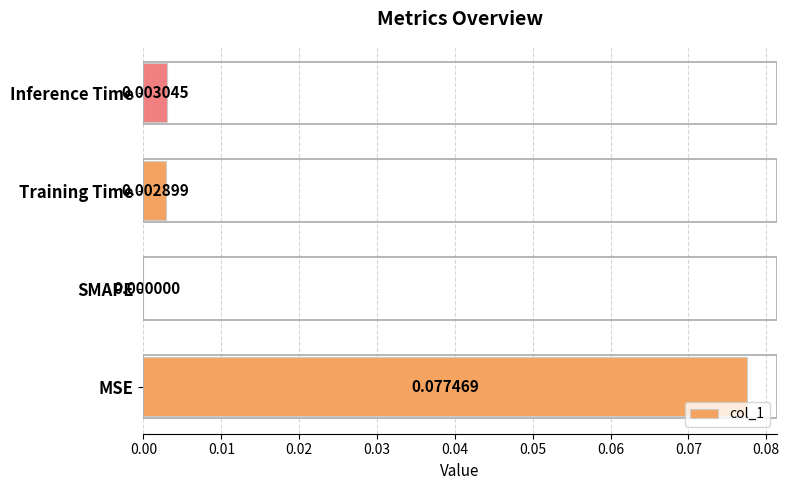

At which label is the value closest to 0?

SMAPE